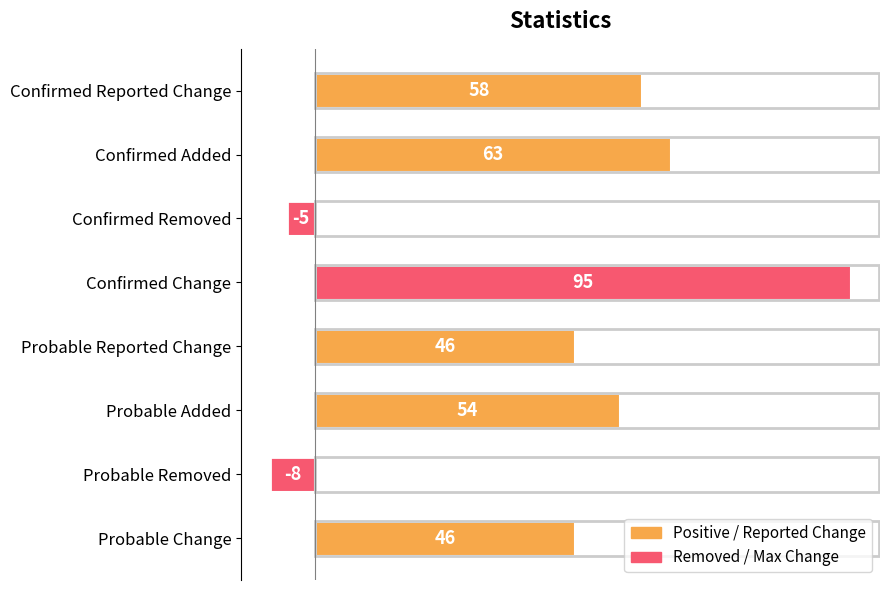

What is the difference between the maximum and second lowest values?

100